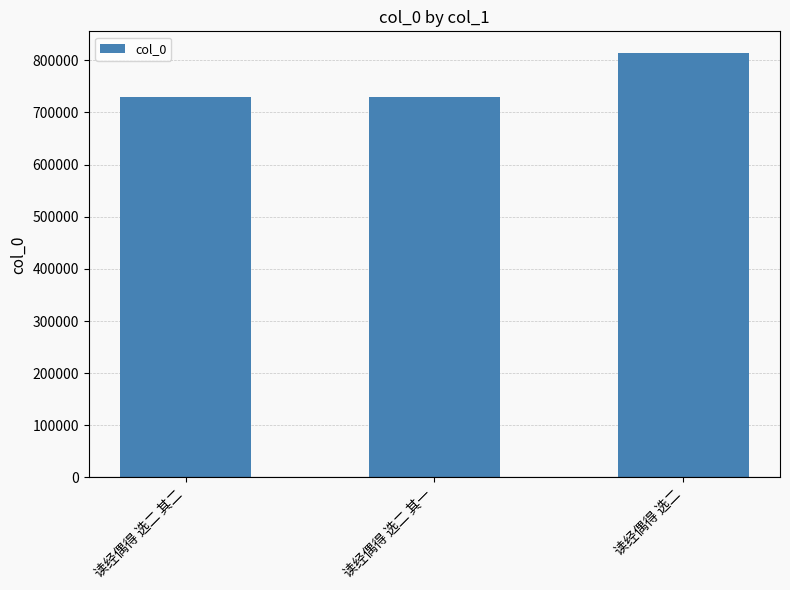

The chart shows a value of 1173013 at 读经偶得 选二. True or false?

False